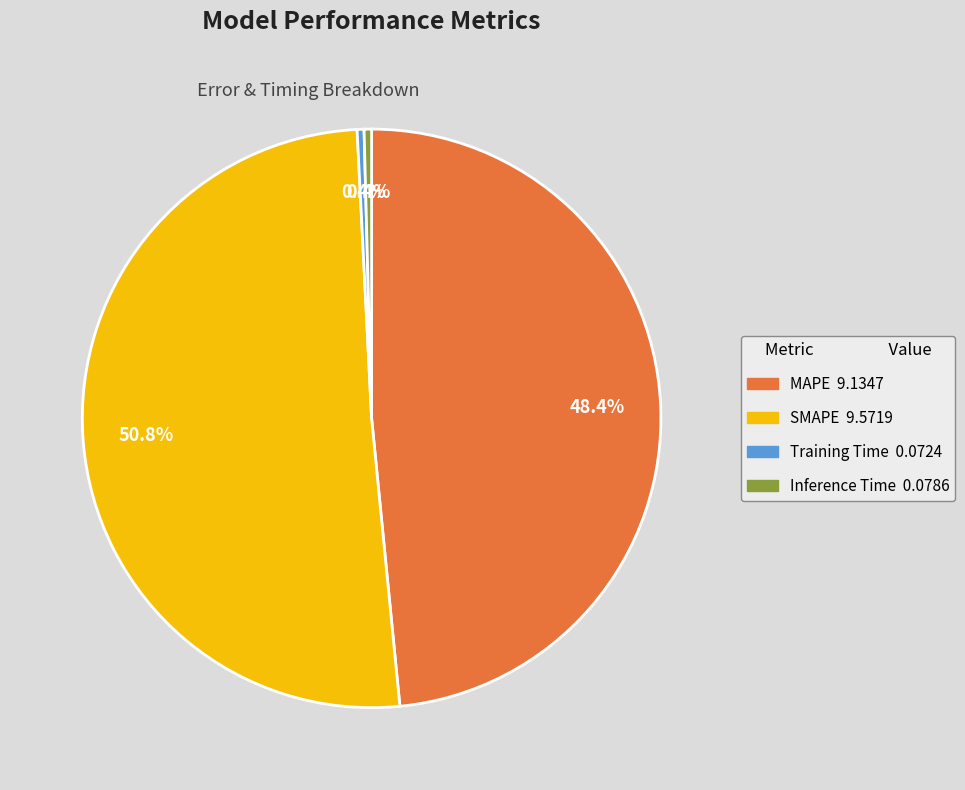

How many slices are in this pie chart?

4